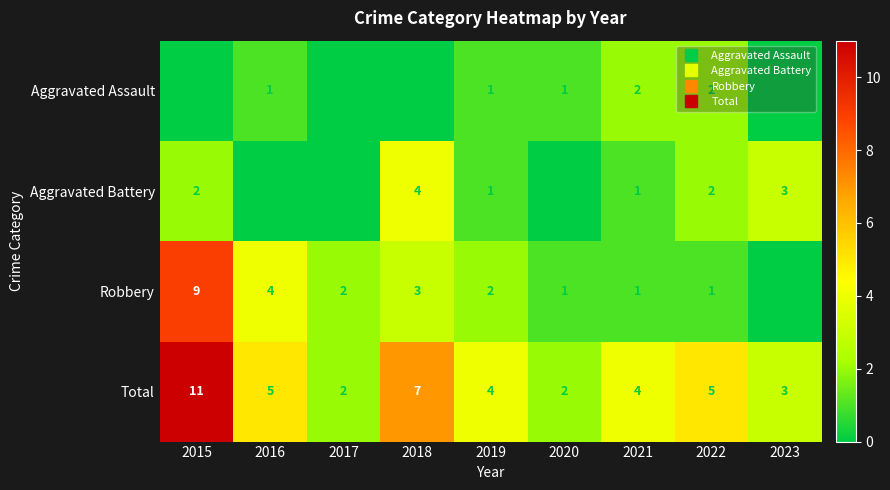

Read the Total value at 2015.

11